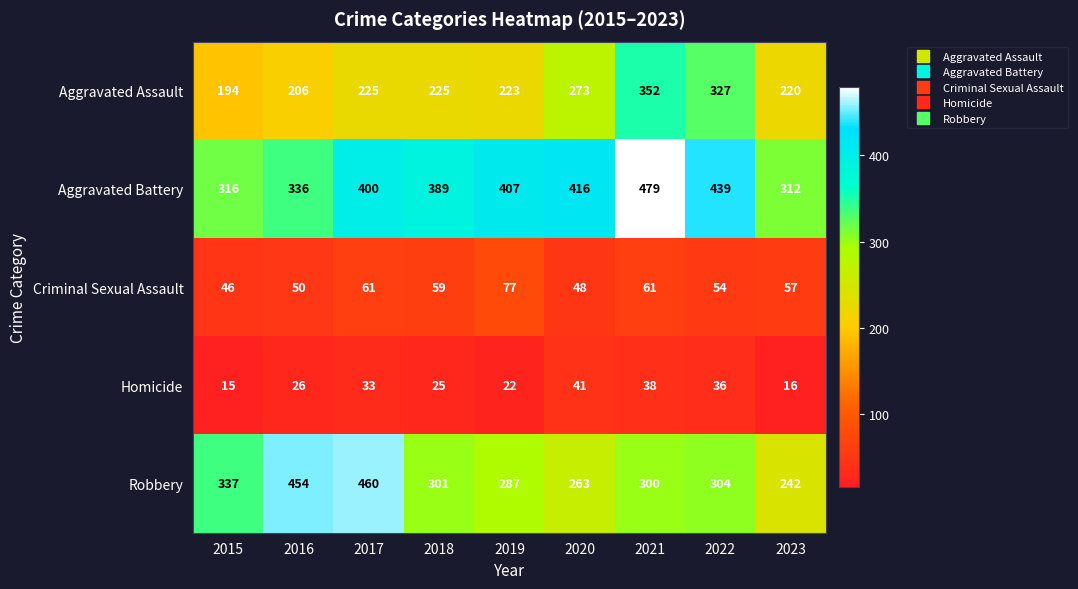

Which series has the largest total across all categories?

Aggravated Battery